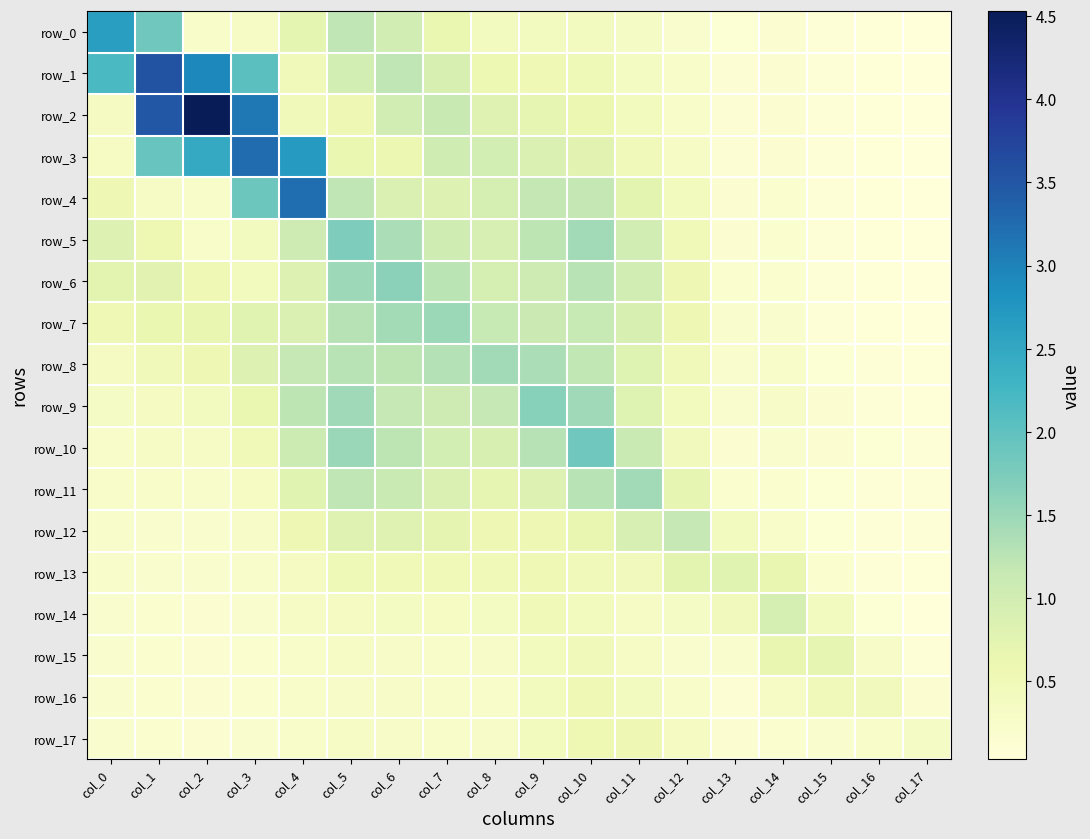

At which label is row_1 closest to 1?

col_5